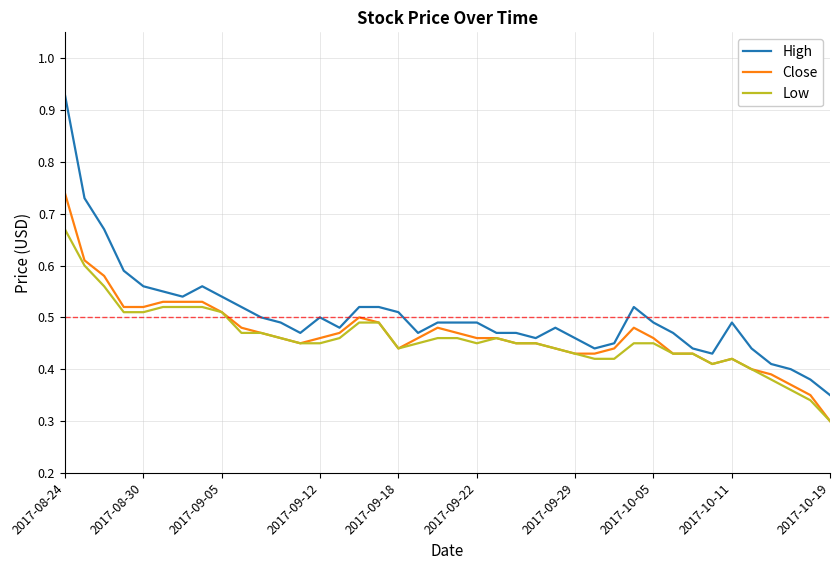

True or false: High and Close intersect in this chart.

False